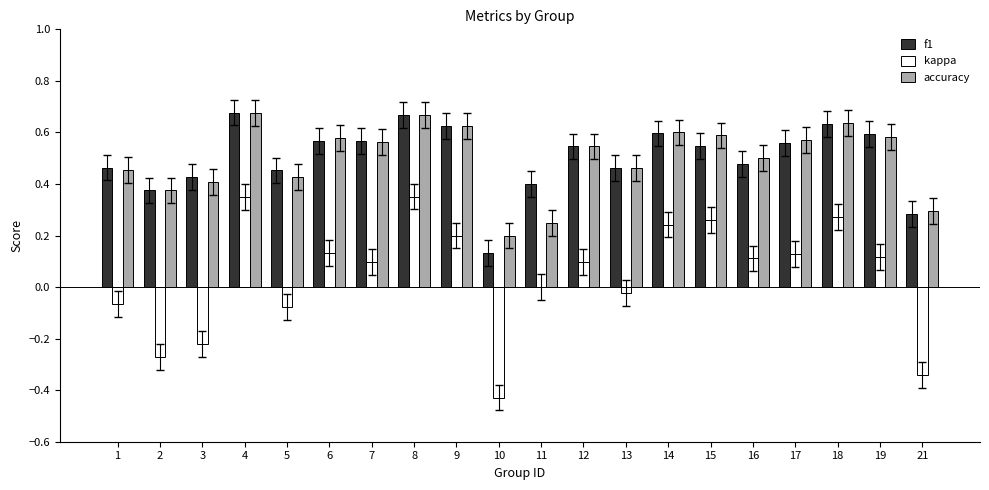

True or false: f1 has a value of 0.4 at 8.

False